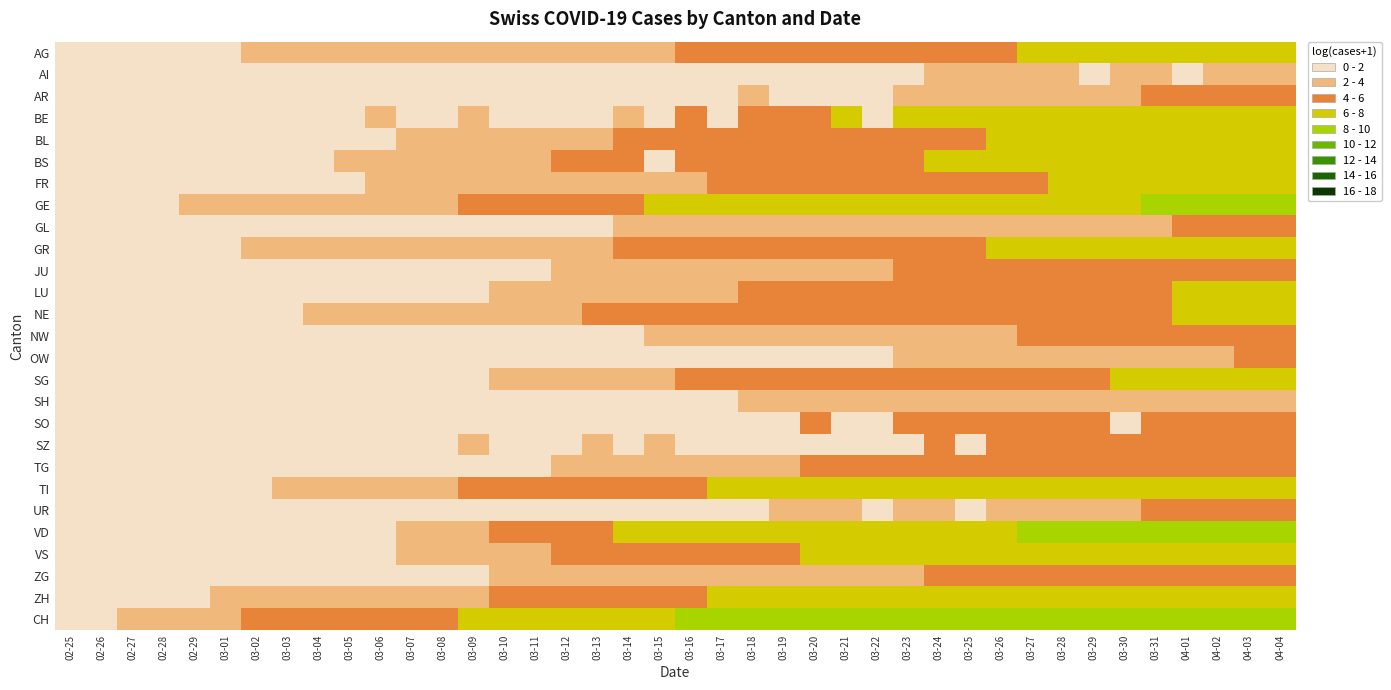

Which label corresponds to the smallest value in the chart?

02-25